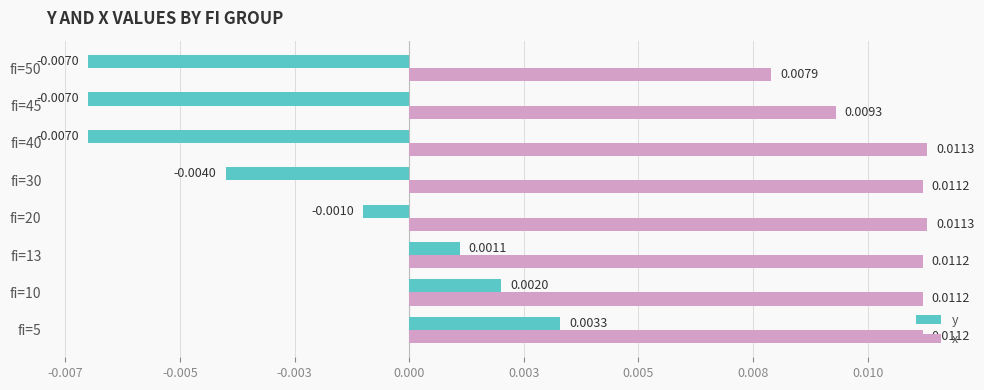

What are all the series names shown in the legend?

y, x